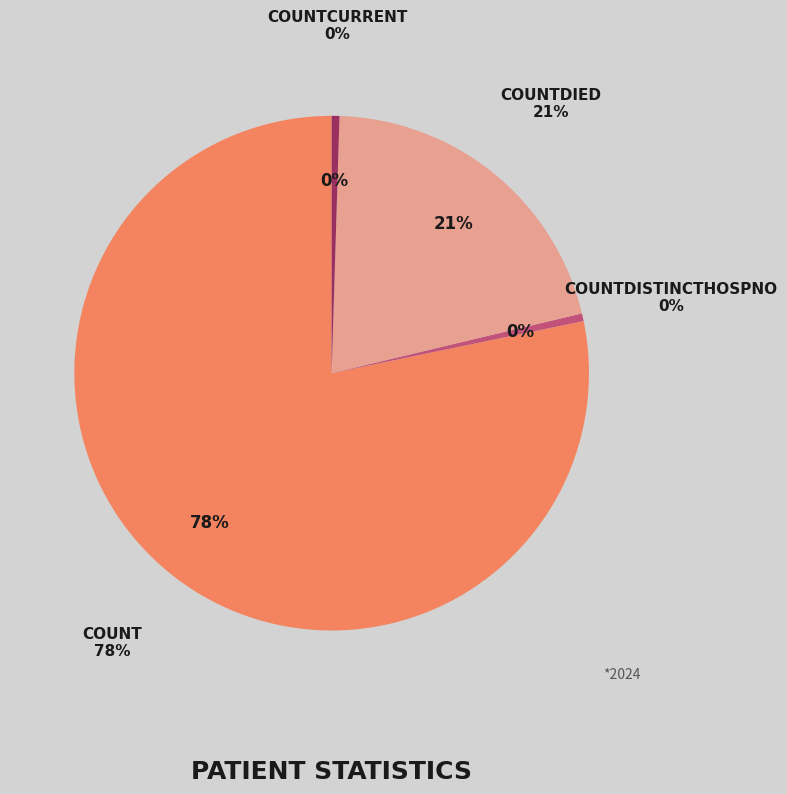

To the nearest percent, what is the difference between the countDistinctHospno and count slice percentages?

78%